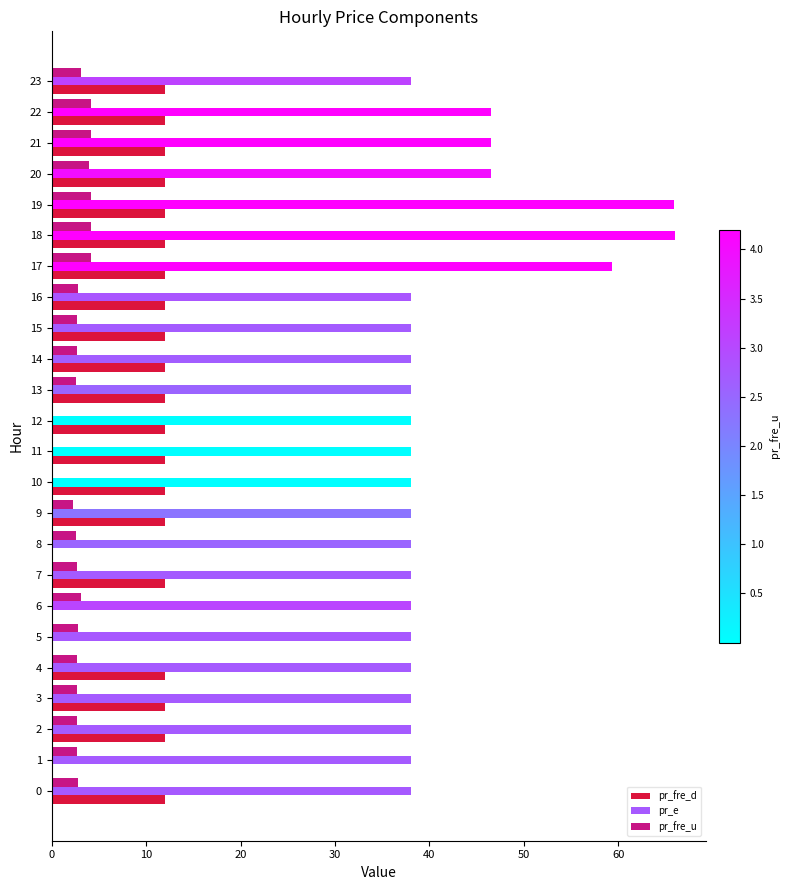

Is the value of pr_fre_u at 7 greater than the value of pr_fre_d at 7?

No